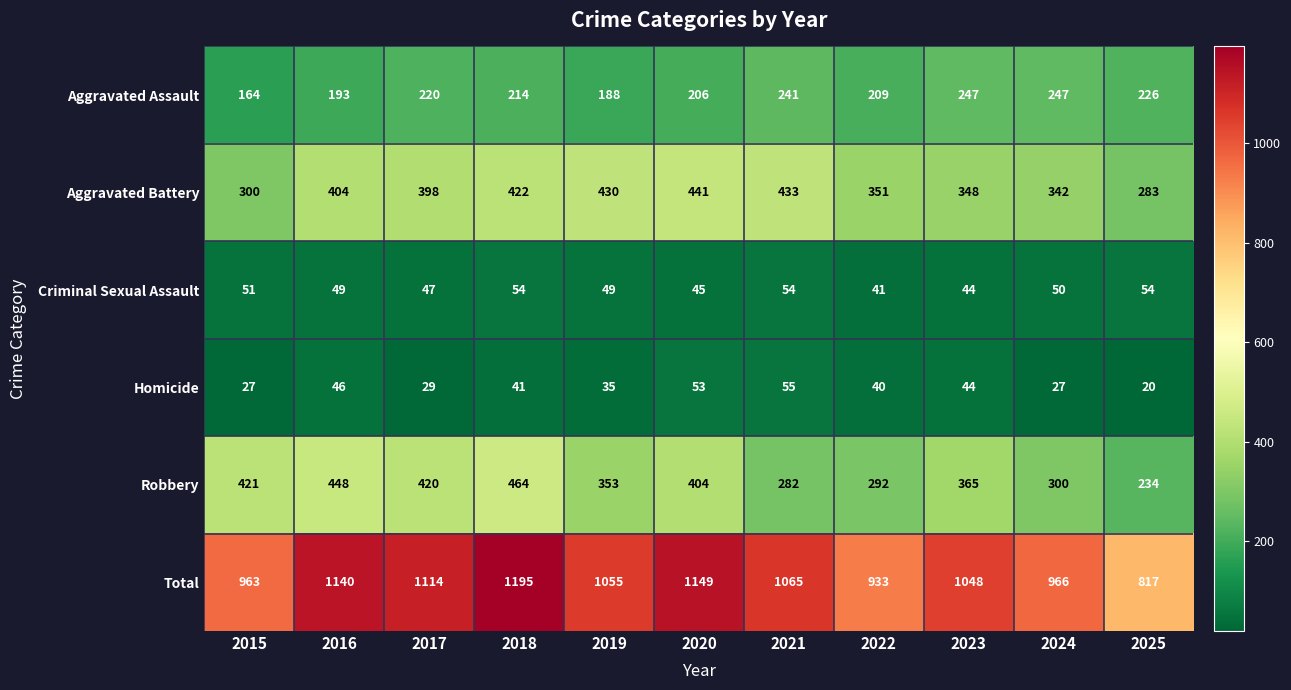

How many series are shown in this chart?

6